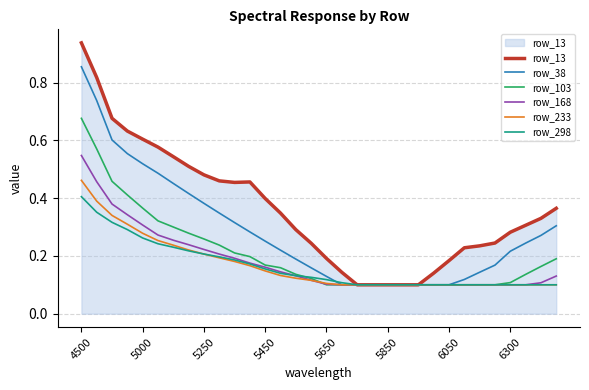

List the series in order of their peak value, lowest first.

row_298, row_233, row_168, row_103, row_38, row_13